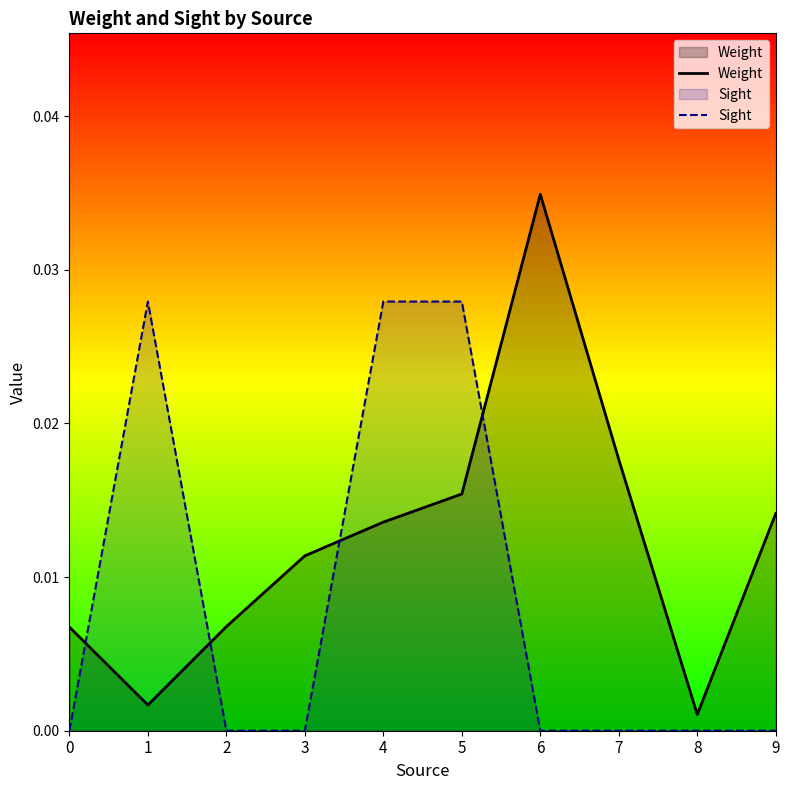

Count the Sight values in the range 0 to 1.

10